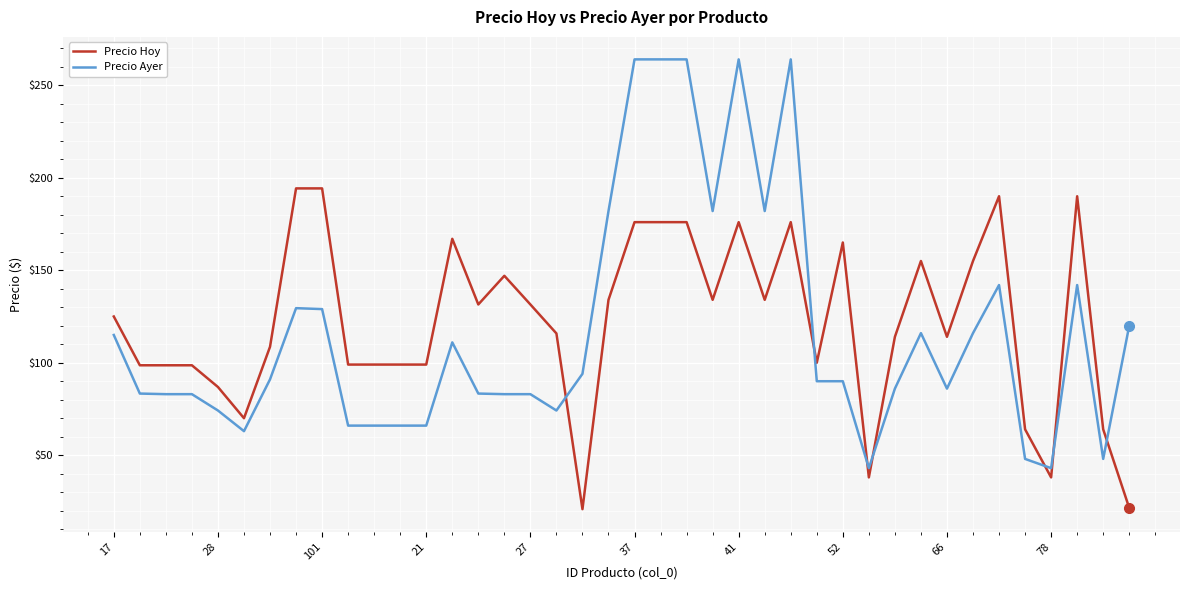

What is the lowest value of the Precio Ayer series?

43.0